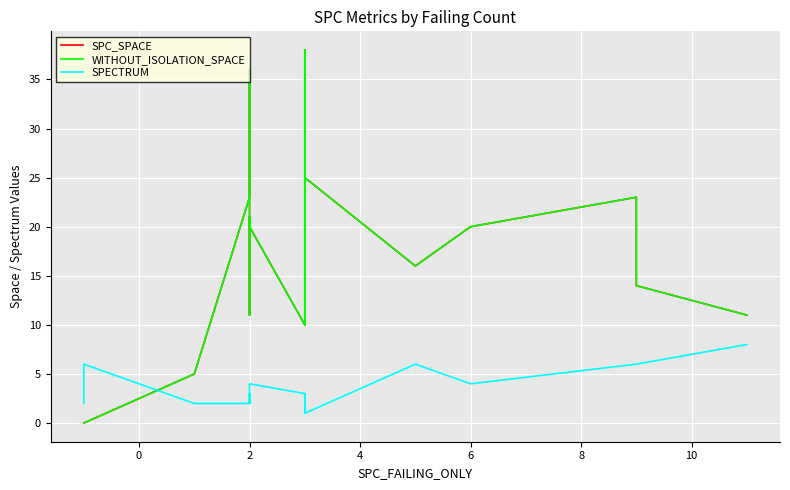

List the series in order of their peak value, lowest first.

SPECTRUM, SPC_SPACE, WITHOUT_ISOLATION_SPACE